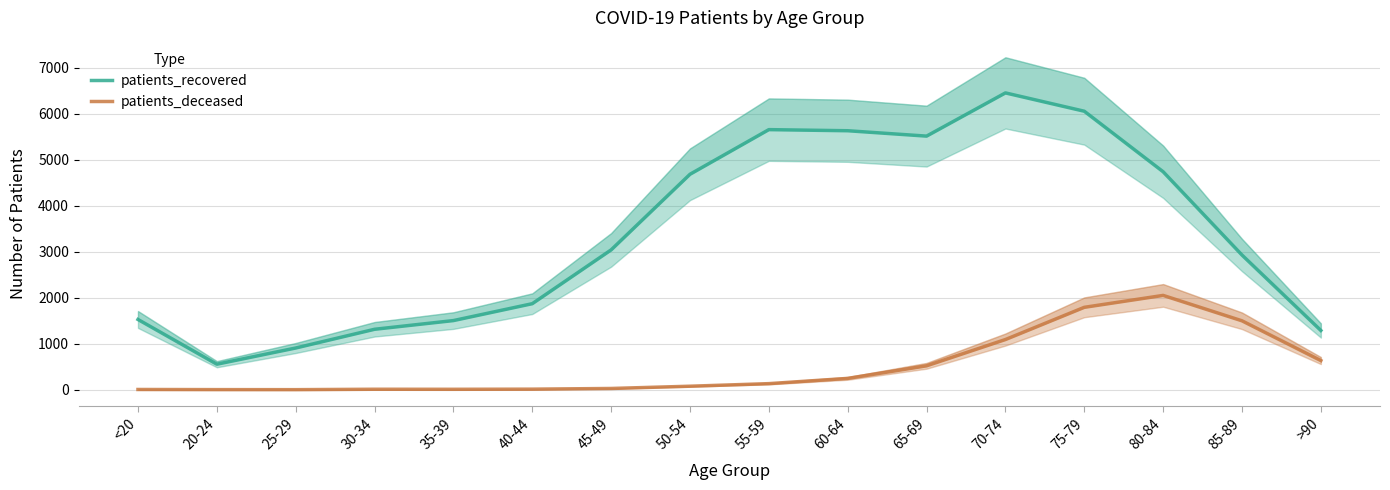

True or false: patients_deceased and patients_recovered intersect in this chart.

False